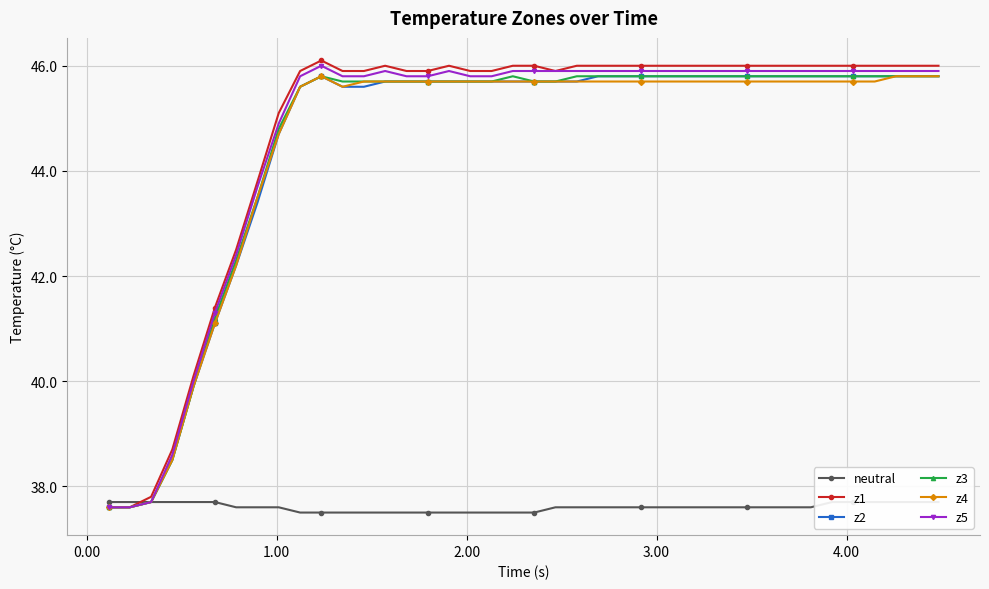

What is the value of the z3 point at the 16th from the left?

45.7